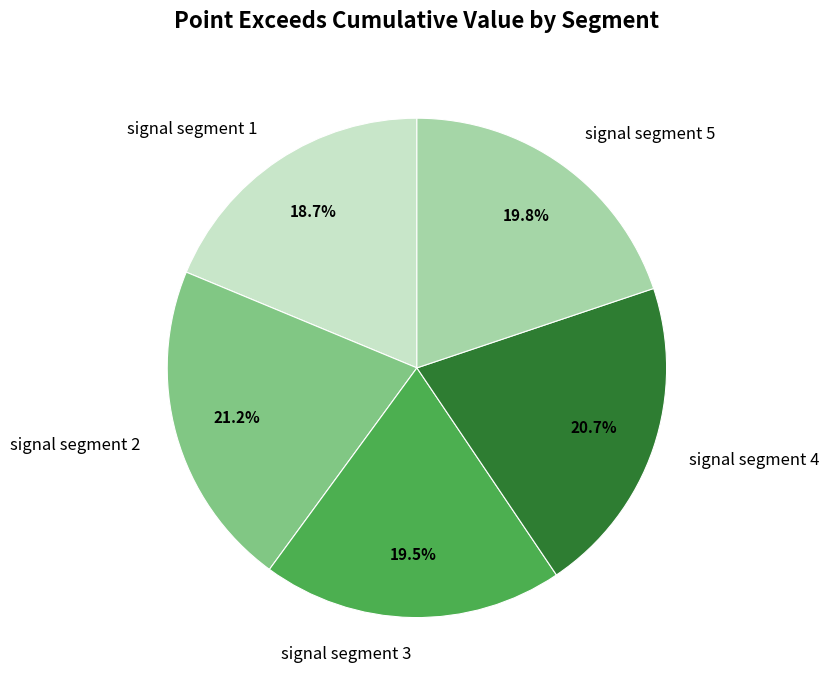

Between signal segment 2 and signal segment 3, which is larger?

signal segment 2